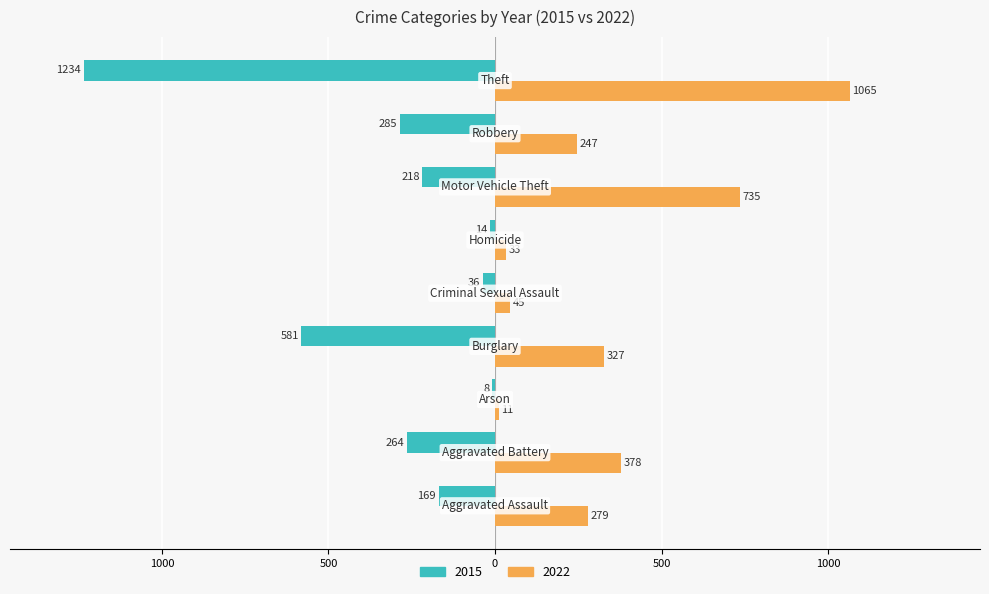

Reading left to right, list all the values displayed in this chart.

2015: Aggravated Assault=-169	Aggravated Battery=-264	Arson=-8	Burglary=-581	Criminal Sexual Assault=-36	Homicide=-14	Motor Vehicle Theft=-218	Robbery=-285	Theft=-1234
2022: Aggravated Assault=279	Aggravated Battery=378	Arson=11	Burglary=327	Criminal Sexual Assault=45	Homicide=33	Motor Vehicle Theft=735	Robbery=247	Theft=1065